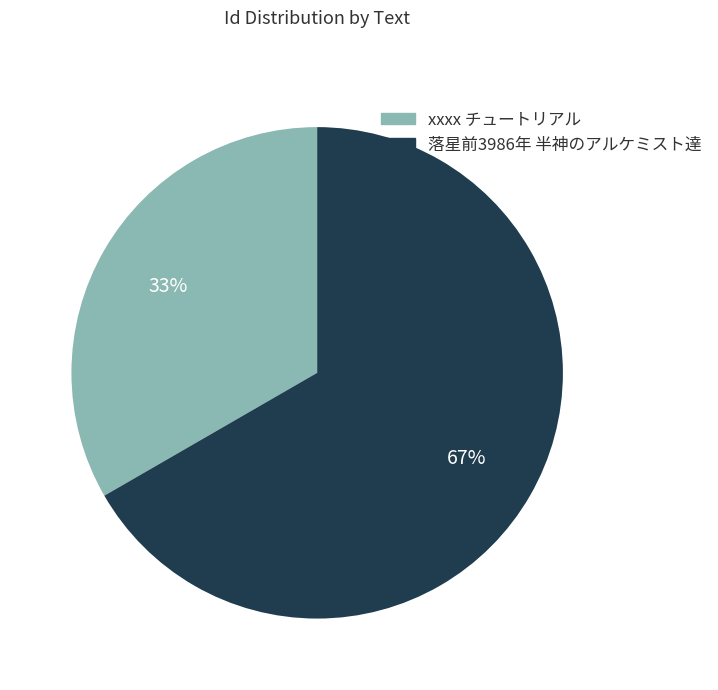

Approximately how many times larger is the value at xxxx チュートリアル compared to 落星前3986年 半神のアルケミスト達?

0.5